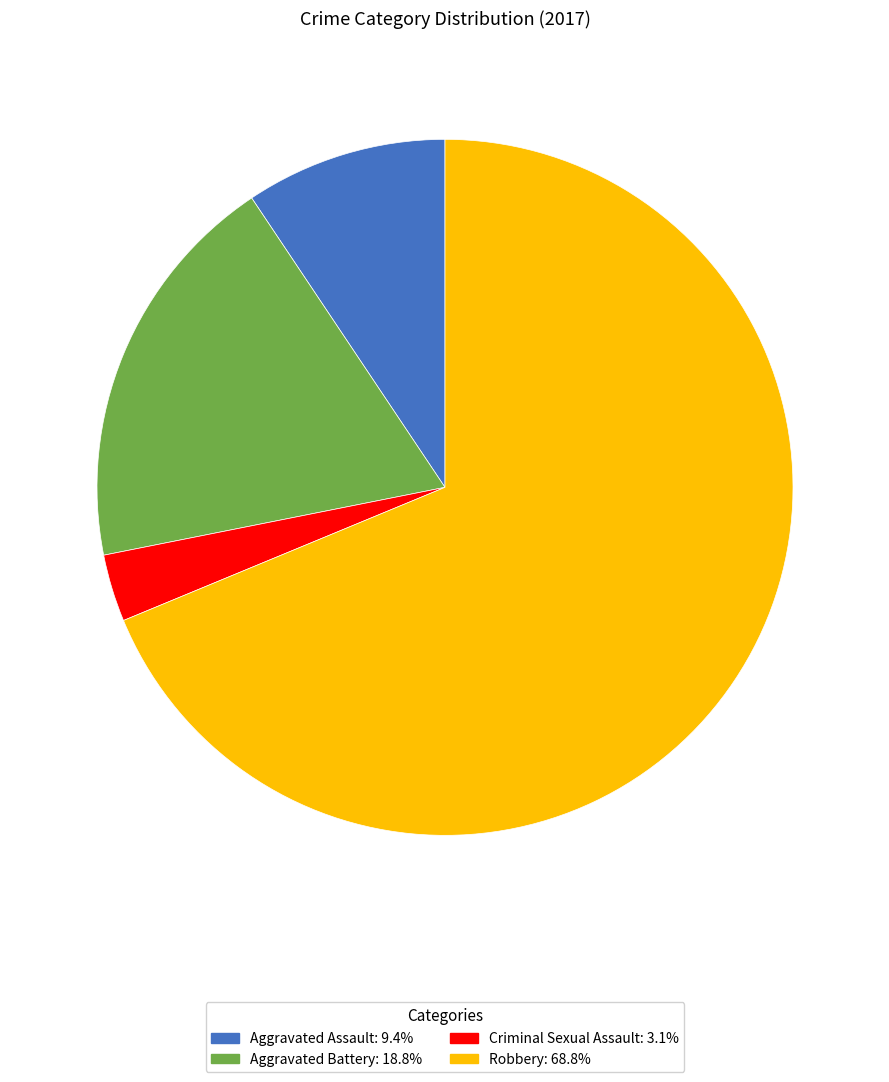

What is the largest slice in the pie chart?

Robbery